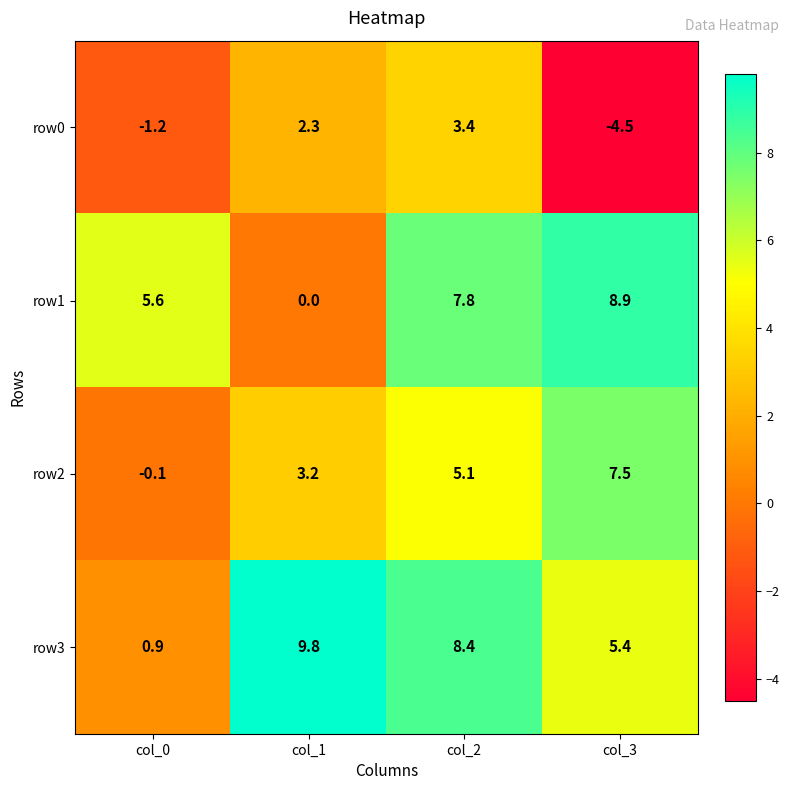

Where does the row3 series first go above 8?

col_1